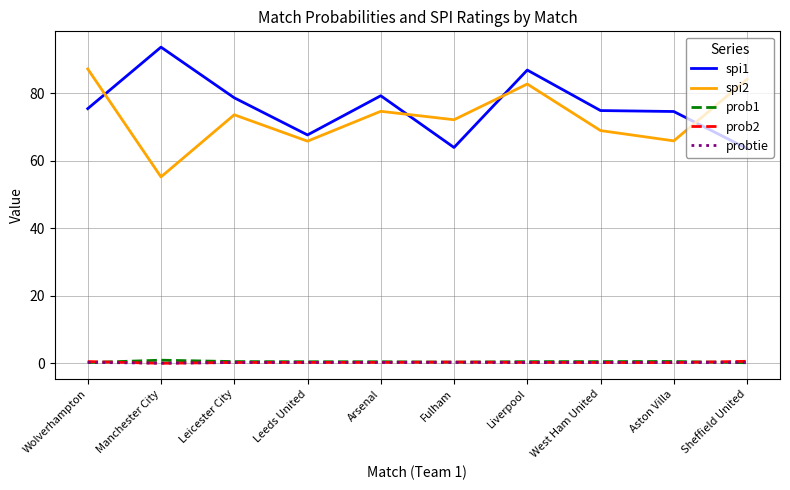

Which series has the widest spread of values?

spi2